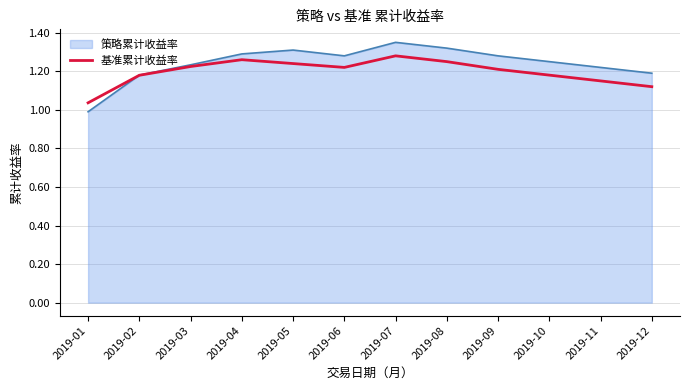

True or false: 策略累计收益率 has a value of 1.3 at 2019-09.

True